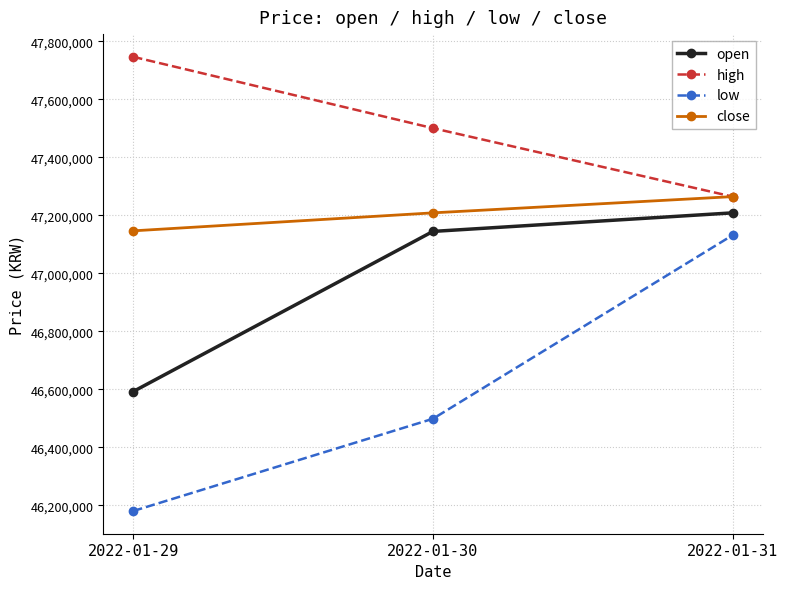

Is the value of high at 2022-01-31 greater than the value of low at 2022-01-31?

Yes